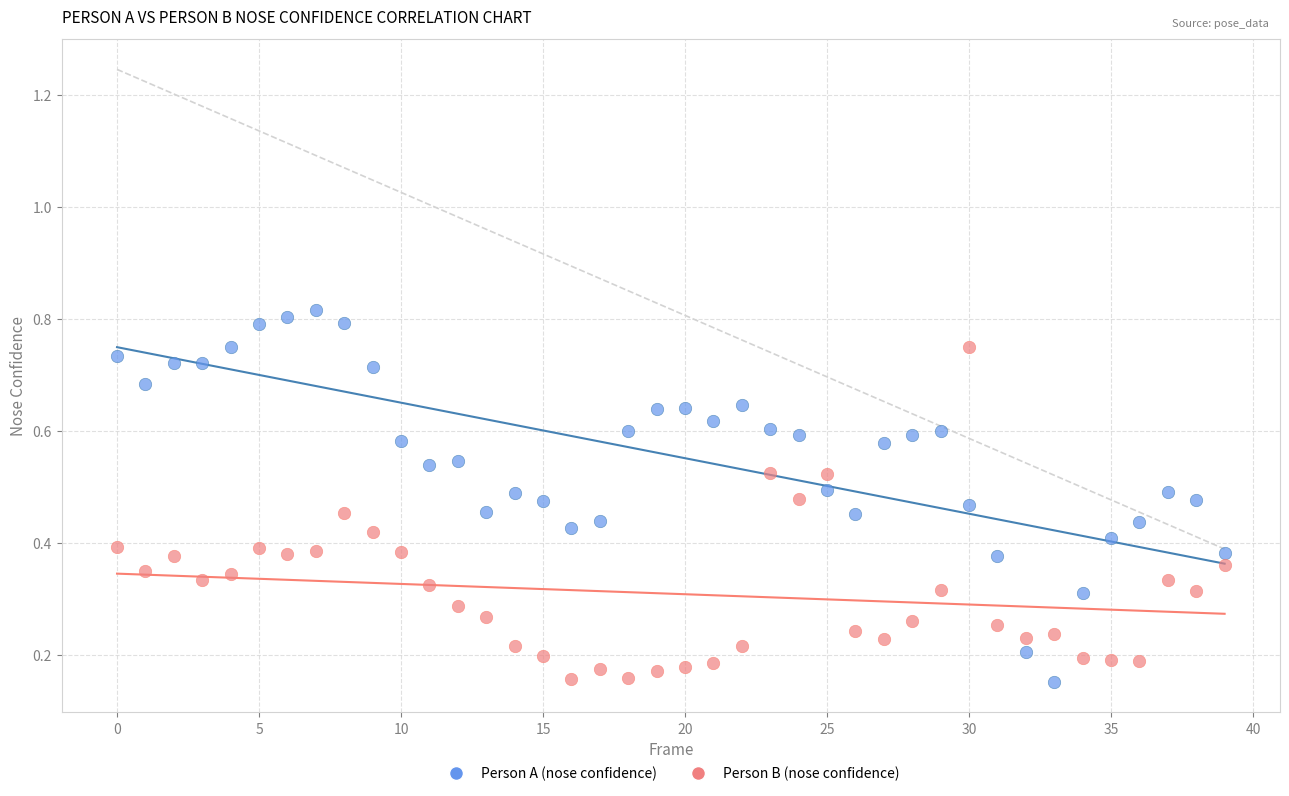

Which series reaches the maximum Y coordinate?

Person A (nose confidence)